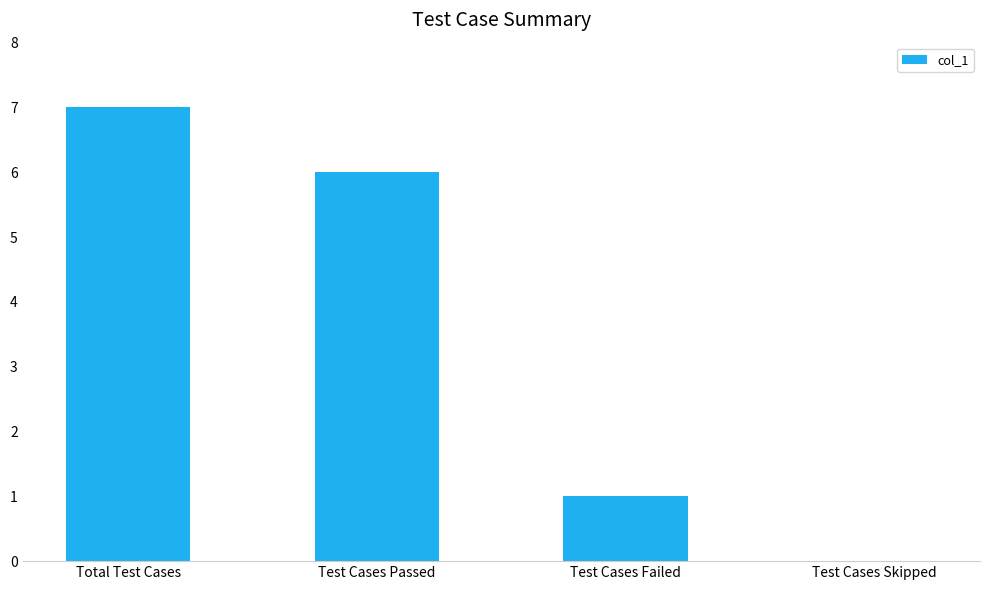

What is the change in value from Test Cases Passed to Test Cases Skipped?

-6